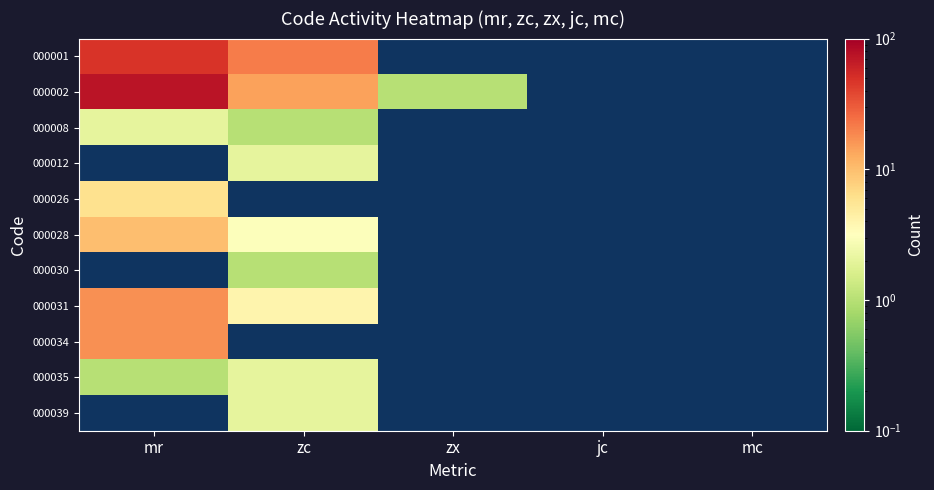

Which has a higher value, mc or mr?

mr